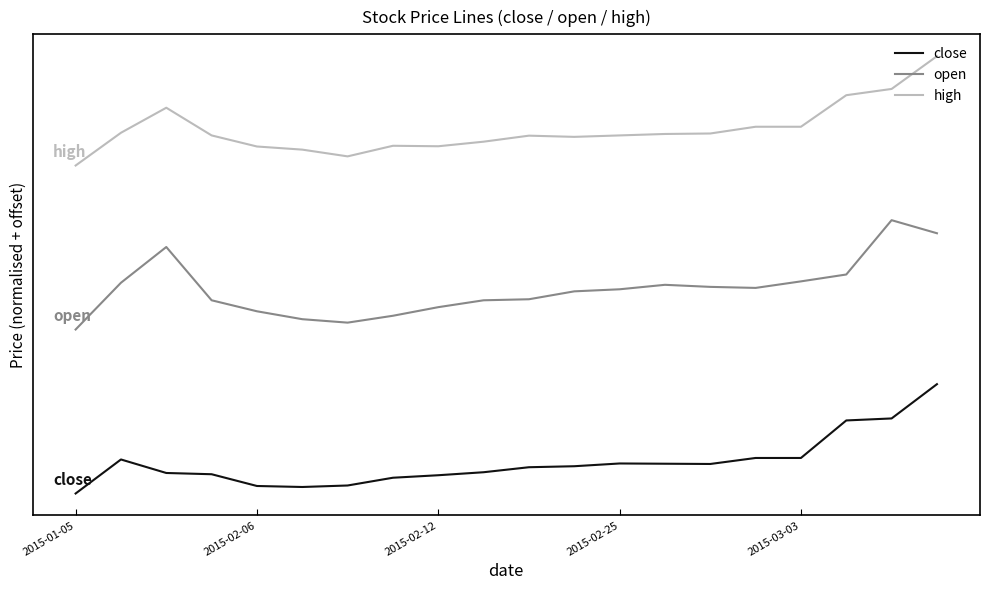

What are all the series names shown in the legend?

close, open, high